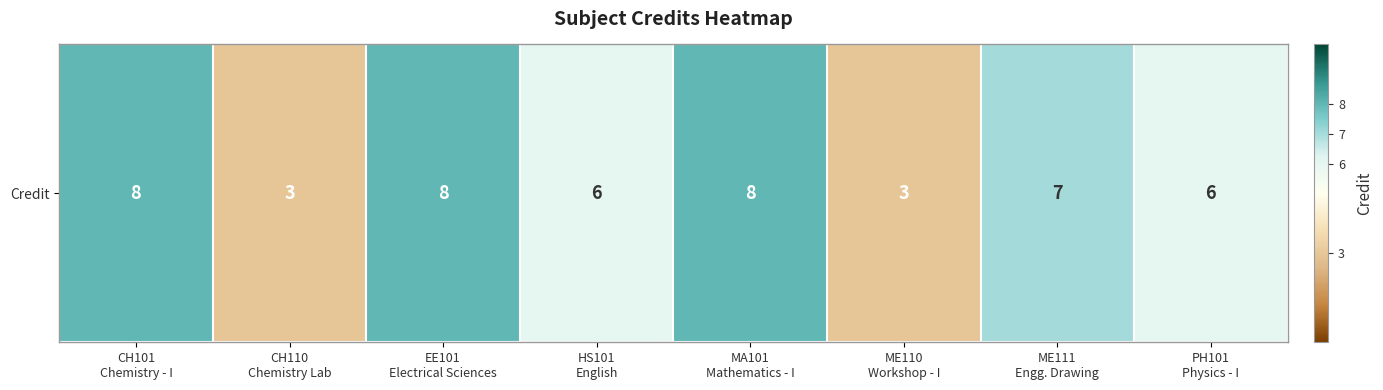

Between EE101
Electrical Sciences and ME110
Workshop - I, which is larger?

EE101
Electrical Sciences